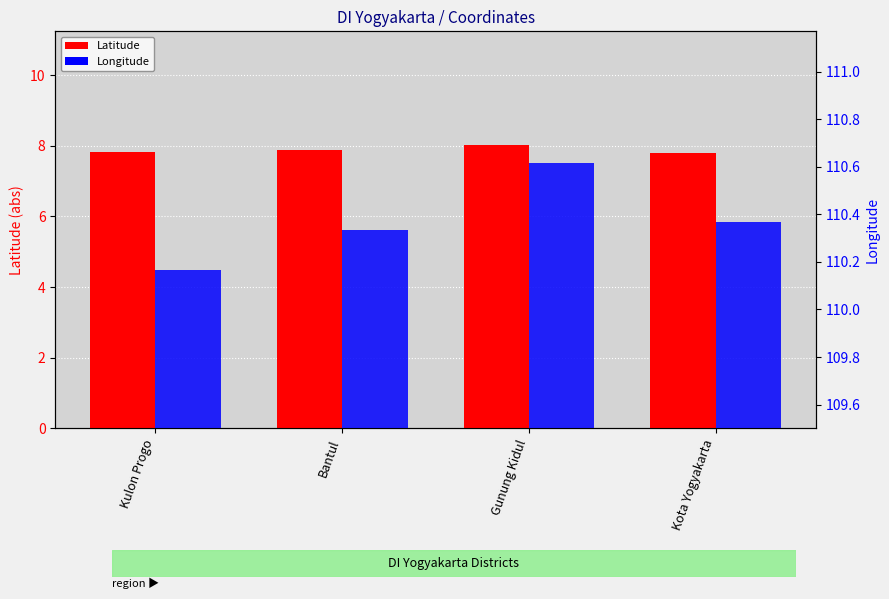

Reading left to right, extract all data points from this chart.

Latitude: Kulon Progo=7.8	Bantul=7.9	Gunung Kidul=8.0	Kota Yogyakarta=7.8
Longitude: Kulon Progo=110.2	Bantul=110.3	Gunung Kidul=110.6	Kota Yogyakarta=110.4